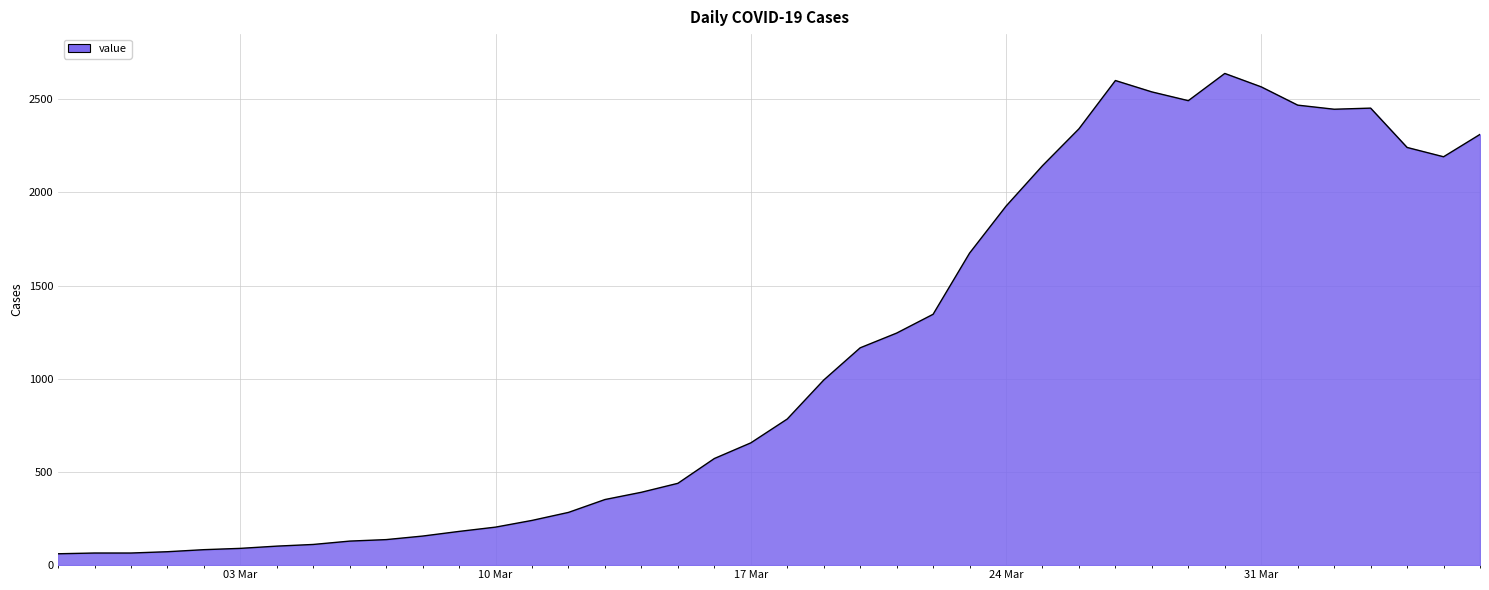

What is the smallest value displayed?

61